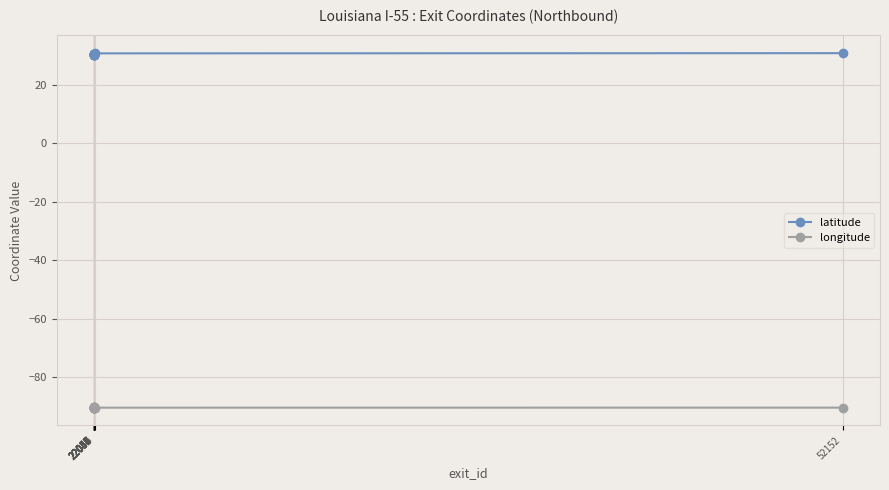

True or false: latitude and longitude cross at least once.

False